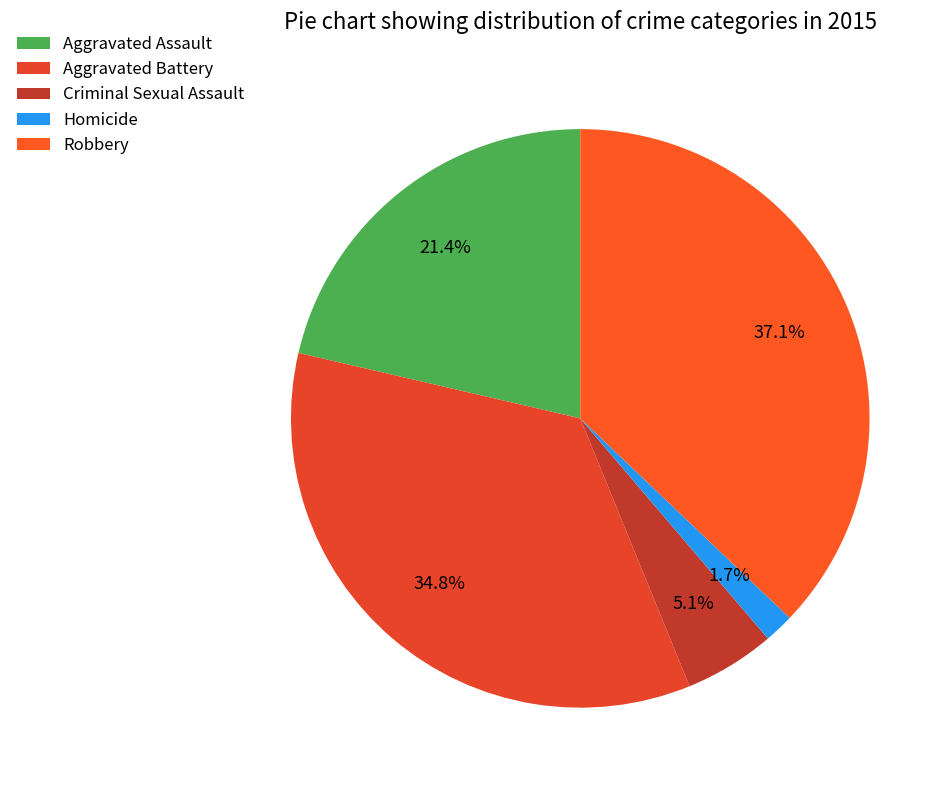

How many segments does this pie chart have?

5